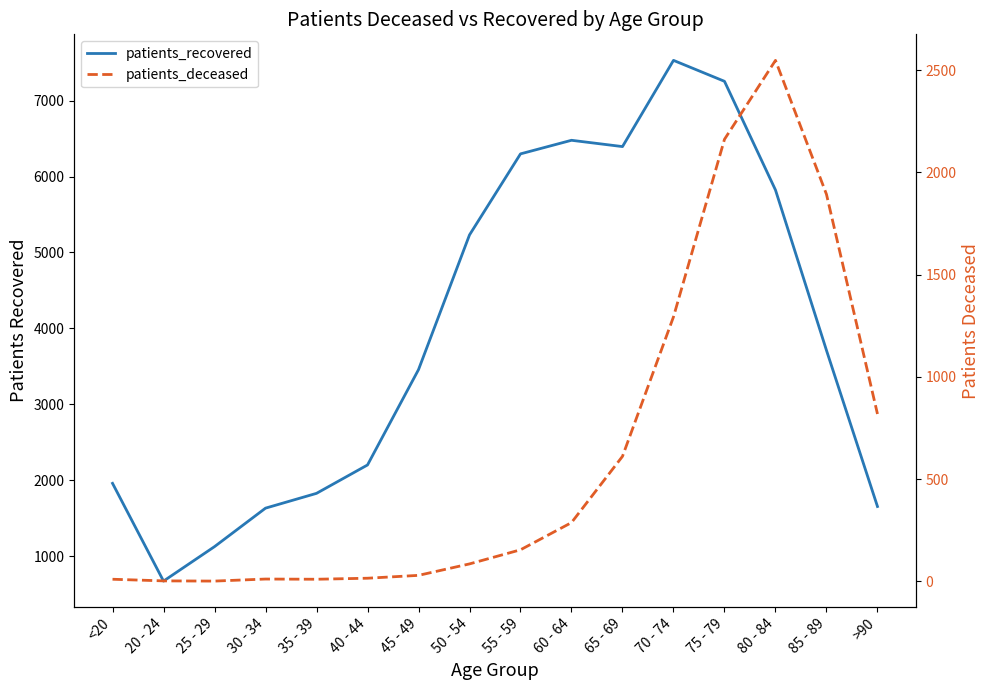

Between 75 - 79 and 85 - 89, which series saw the biggest shift?

patients_recovered